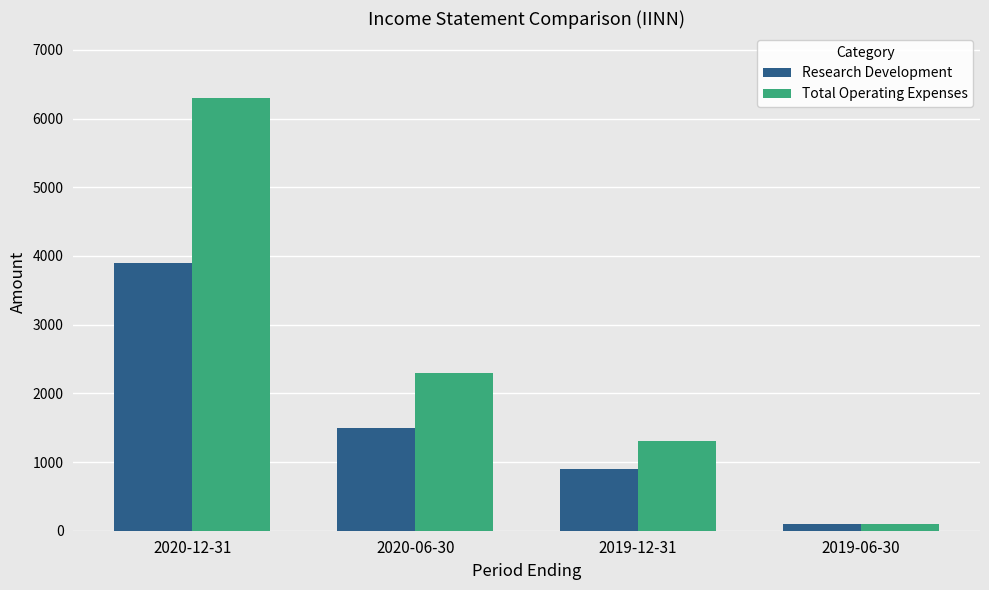

Reading left to right, list all the values displayed in this chart.

Research Development: 2020-12-31=3900	2020-06-30=1500	2019-12-31=900	2019-06-30=100
Total Operating Expenses: 2020-12-31=6300	2020-06-30=2300	2019-12-31=1300	2019-06-30=100